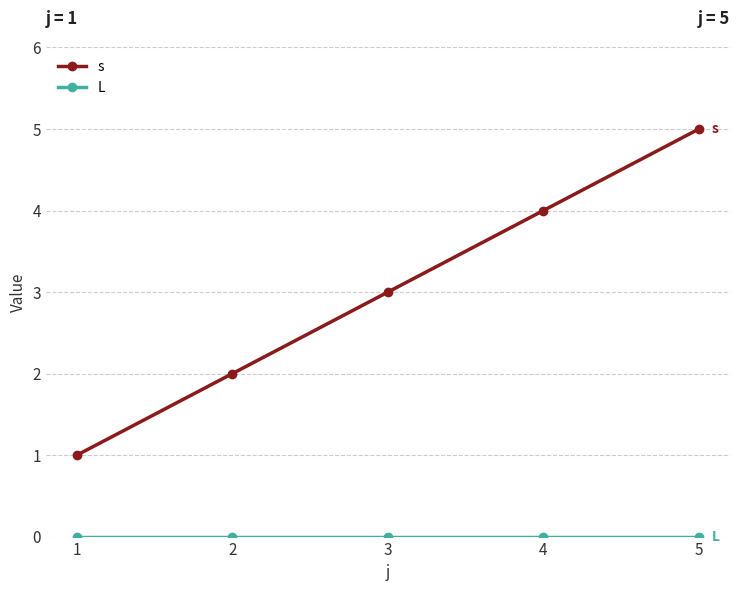

At which category is the sum across all series the highest?

5